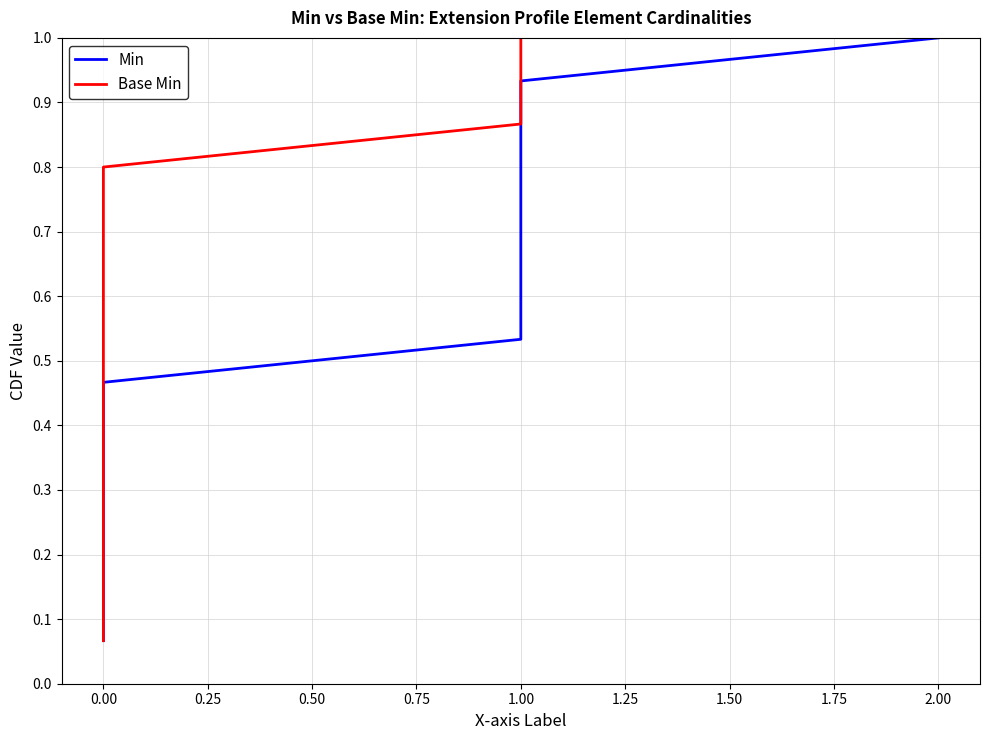

How many lines are shown in the chart?

2